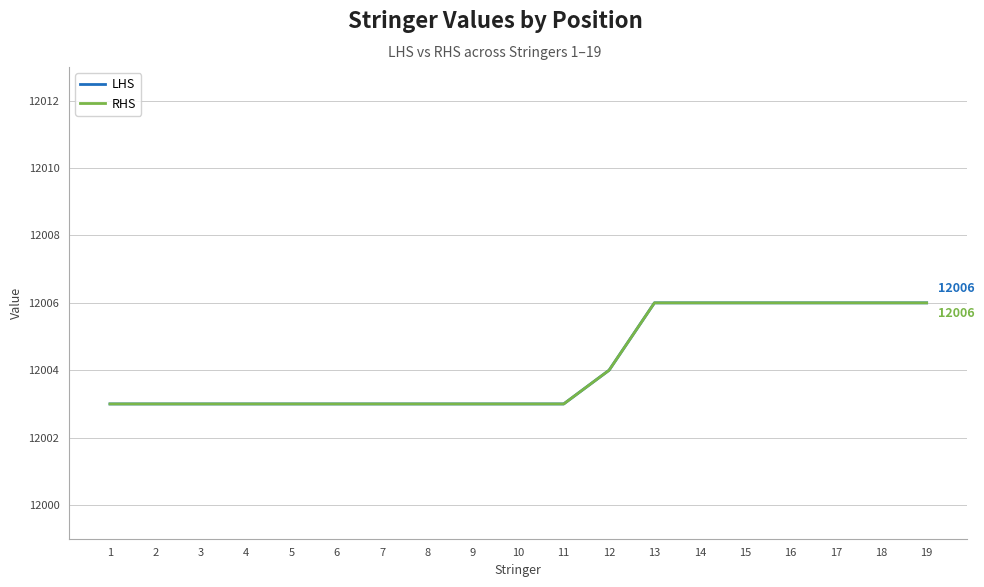

What is the difference between the second highest and minimum values in the LHS series?

3